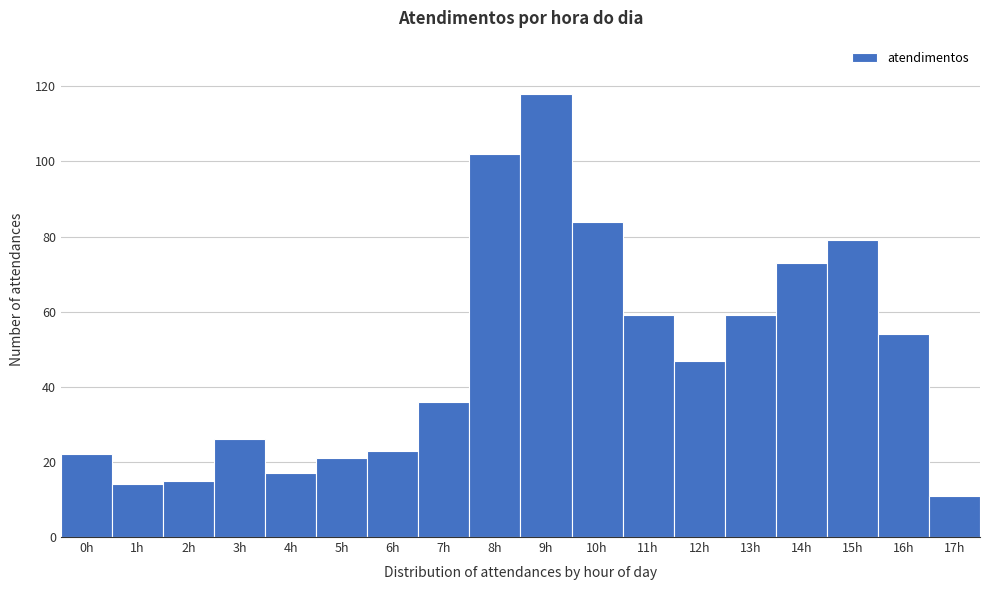

Reading left to right, list every bar in this chart as the range it spans on the x-axis followed by its height. The values are not printed on the chart, so give them approximately, as read against the axis.

-0.5 to 0.5: 22
0.5 to 1.5: 14
1.5 to 2.5: 16
2.5 to 3.5: 26
3.5 to 4.5: 18
4.5 to 5.5: 22
5.5 to 6.5: 24
6.5 to 7.5: 36
7.5 to 8.5: 102
8.5 to 9.5: 118
9.5 to 10.5: 84
10.5 to 11.5: 60
11.5 to 12.5: 48
12.5 to 13.5: 60
13.5 to 14.5: 74
14.5 to 15.5: 80
15.5 to 16.5: 54
16.5 to 17.5: 12